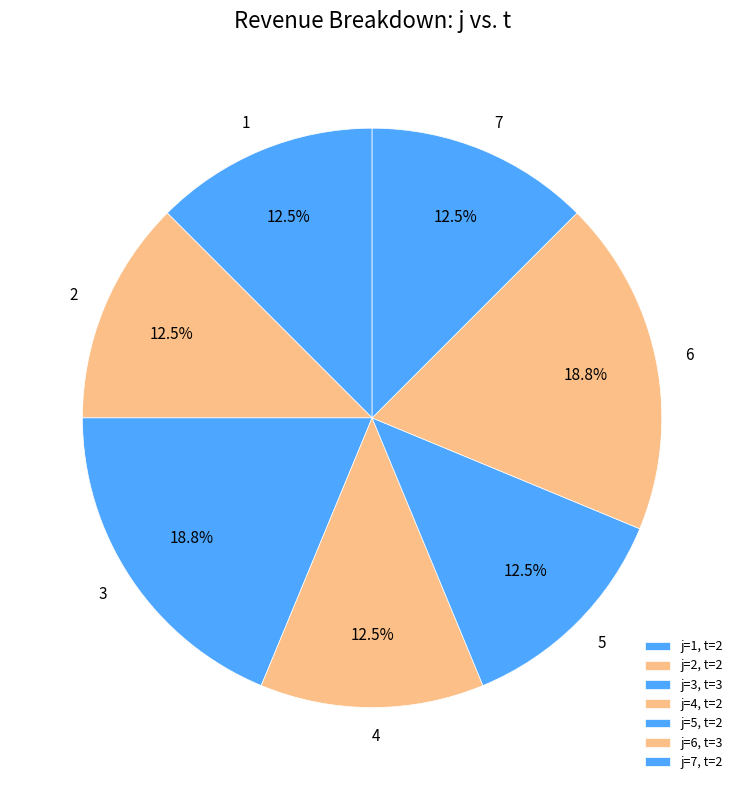

To the nearest percent, what is the combined percentage of 2 and 4?

25%